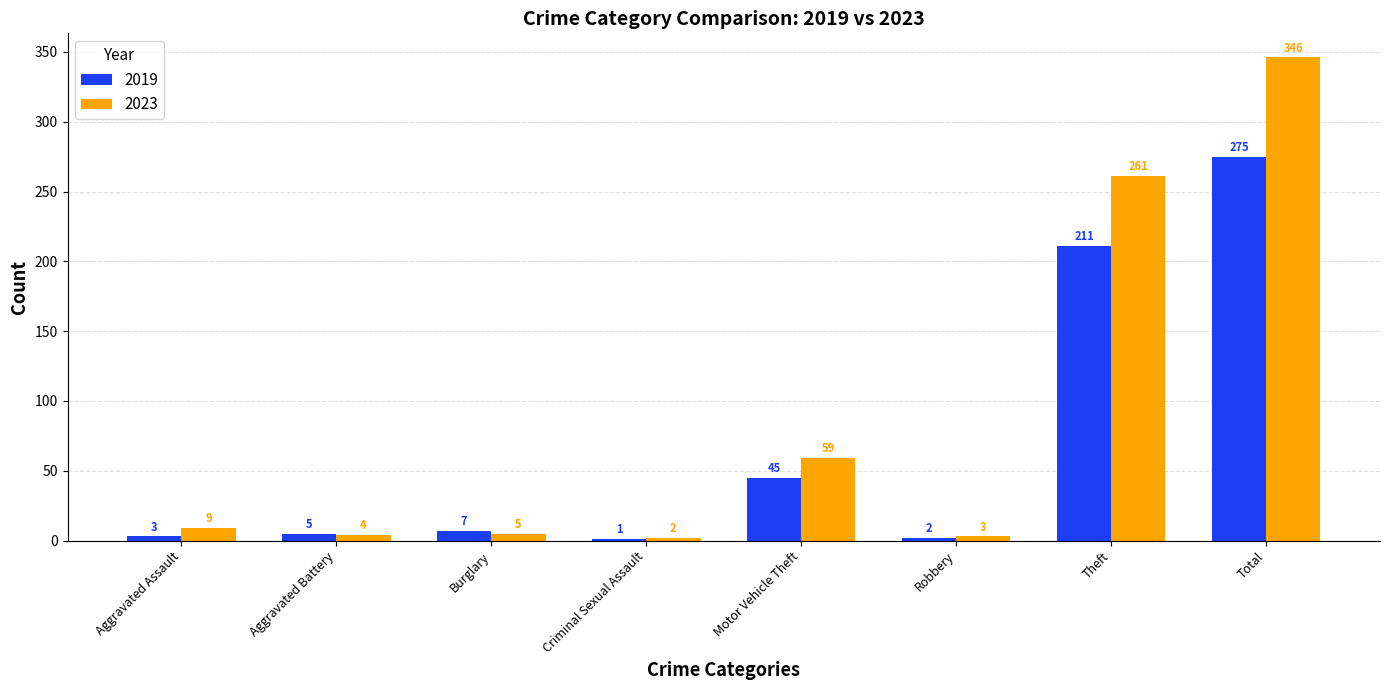

Which series has the largest total across all categories?

2023